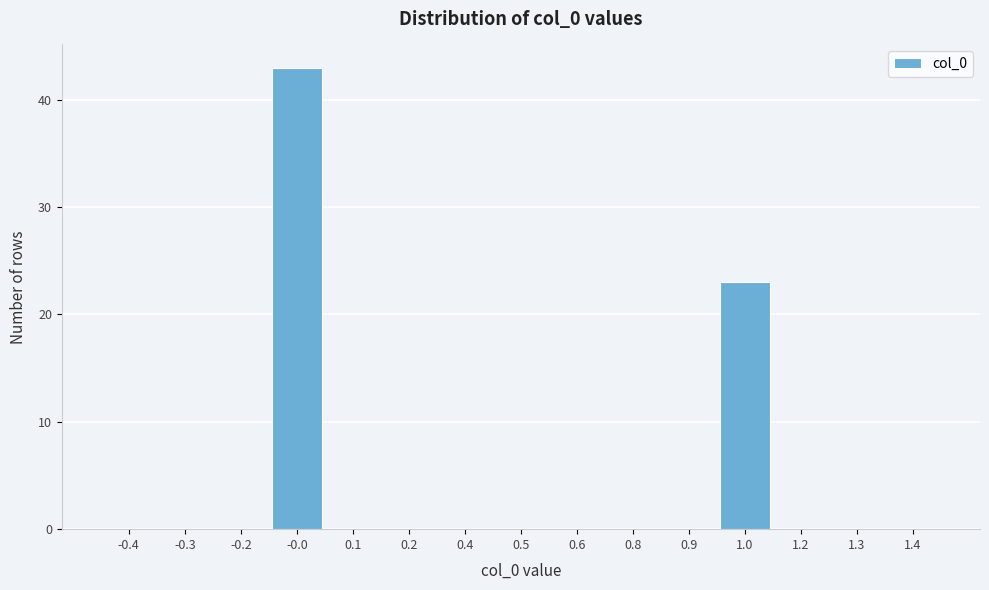

Reading right to left, extract all data points from this chart.

1.4=0	1.3=0	1.2=0	1.0=23	0.9=0	0.8=0	0.6=0	0.5=0	0.4=0	0.2=0	0.1=0	-0.0=43	-0.2=0	-0.3=0	-0.4=0